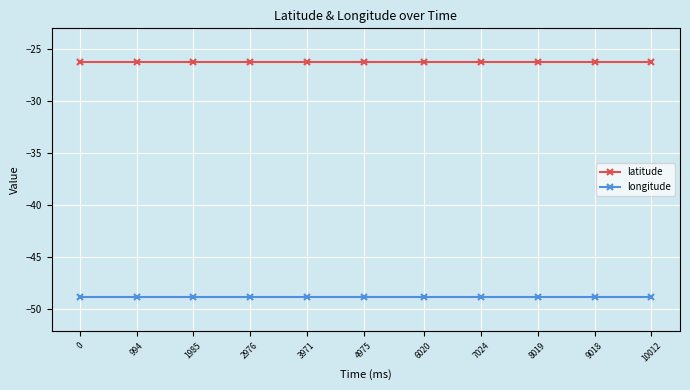

True or false: latitude and longitude intersect in this chart.

False